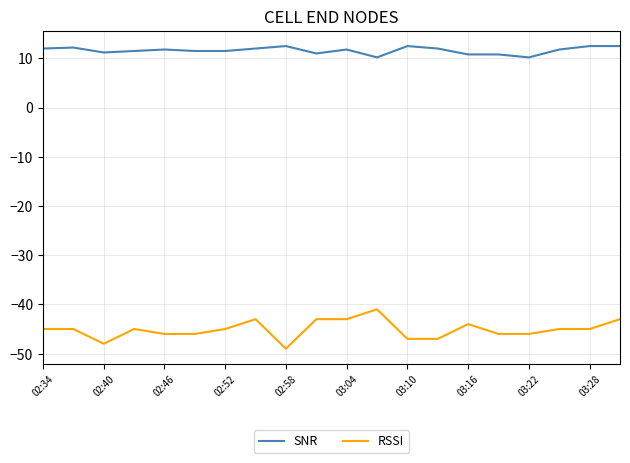

Which series has the widest spread of values?

RSSI